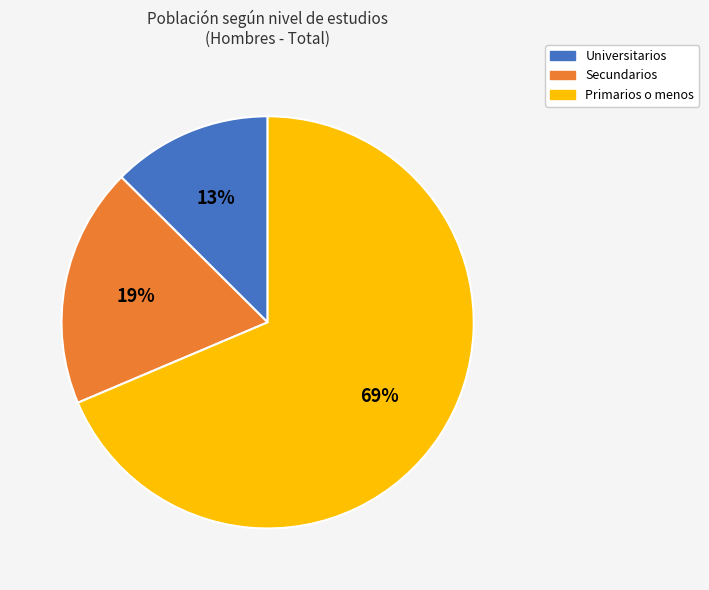

Is it true that Secundarios is 5% of the pie?

False